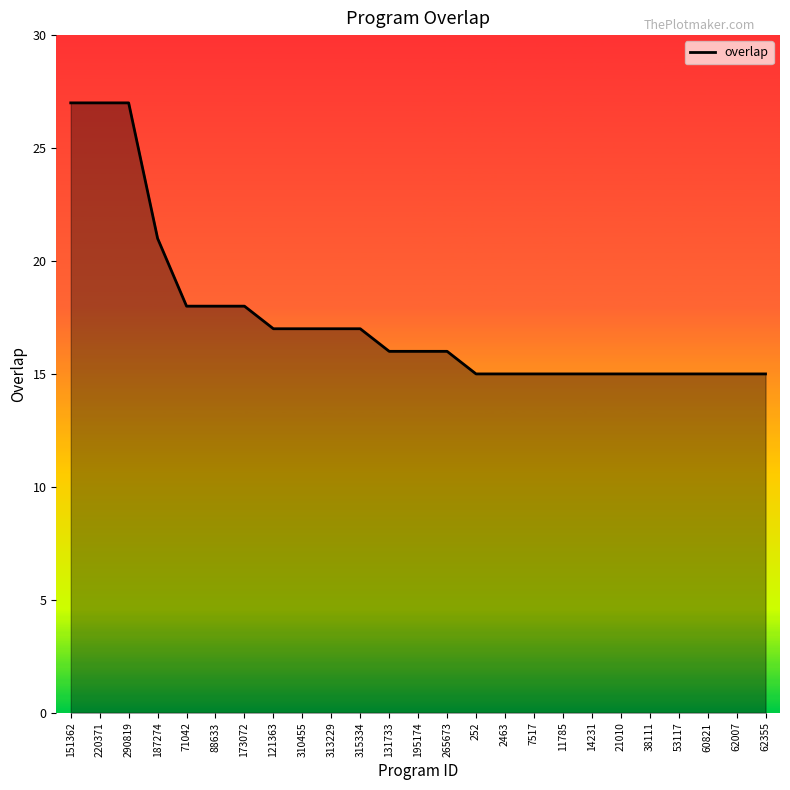

Does the chart have visible grid lines?

No